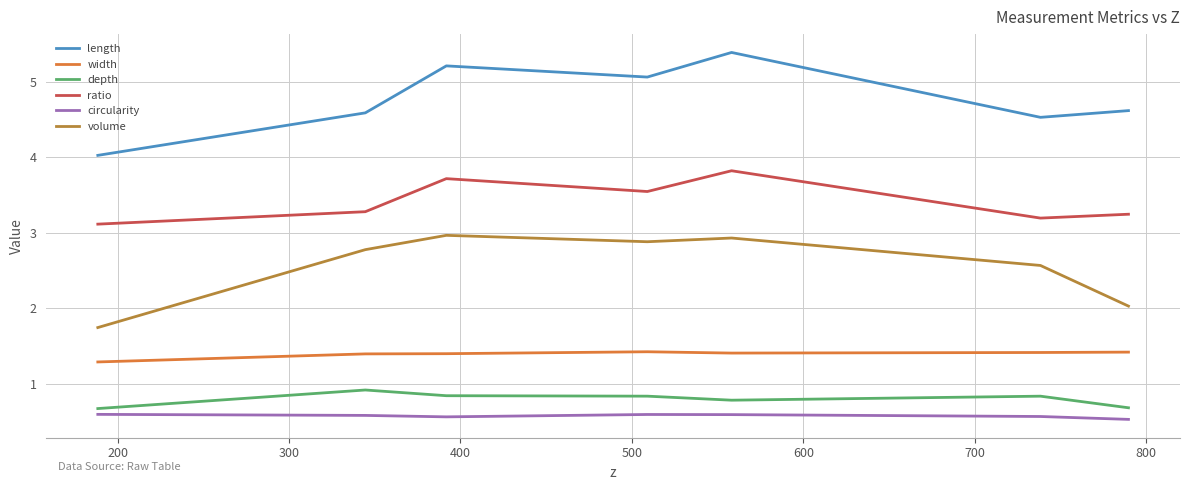

True or false: width and depth intersect in this chart.

False